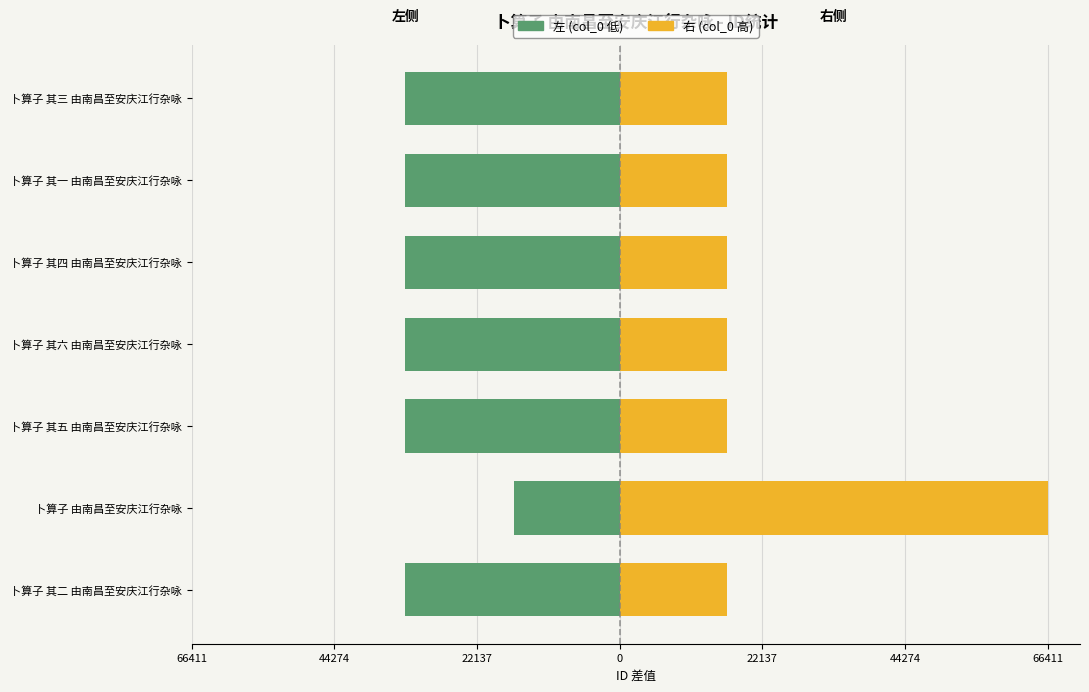

Between 66411 and 0, which series saw the biggest shift?

col_0 (左)